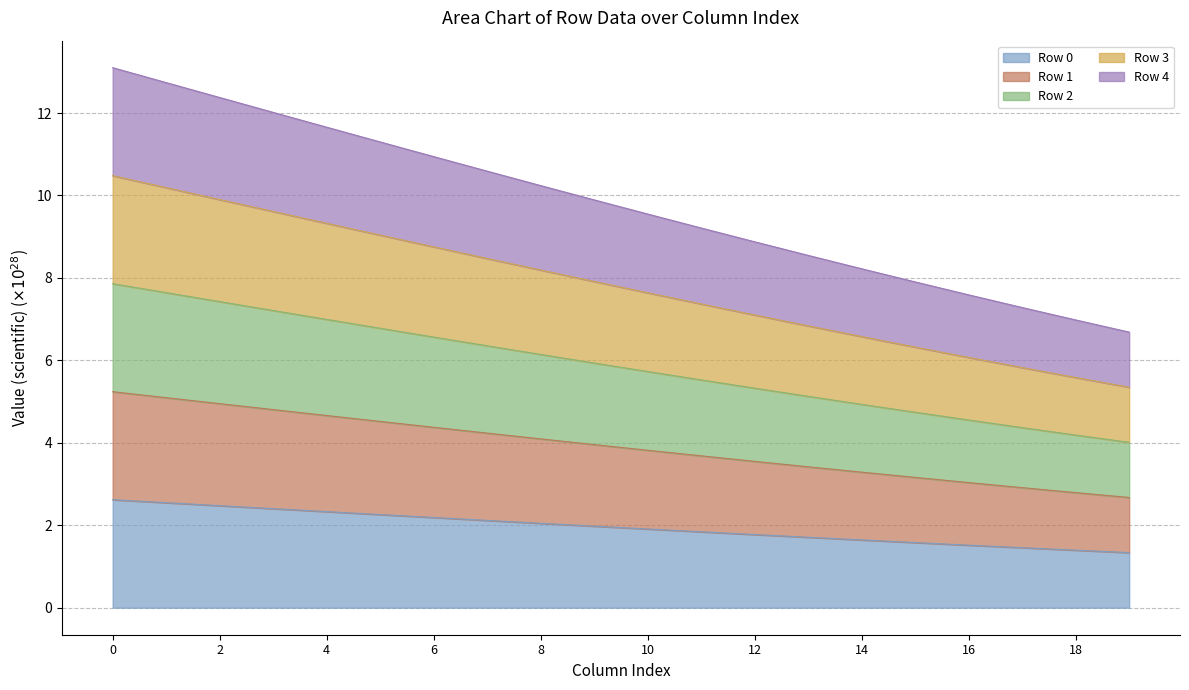

How many distinct data groups are displayed?

5